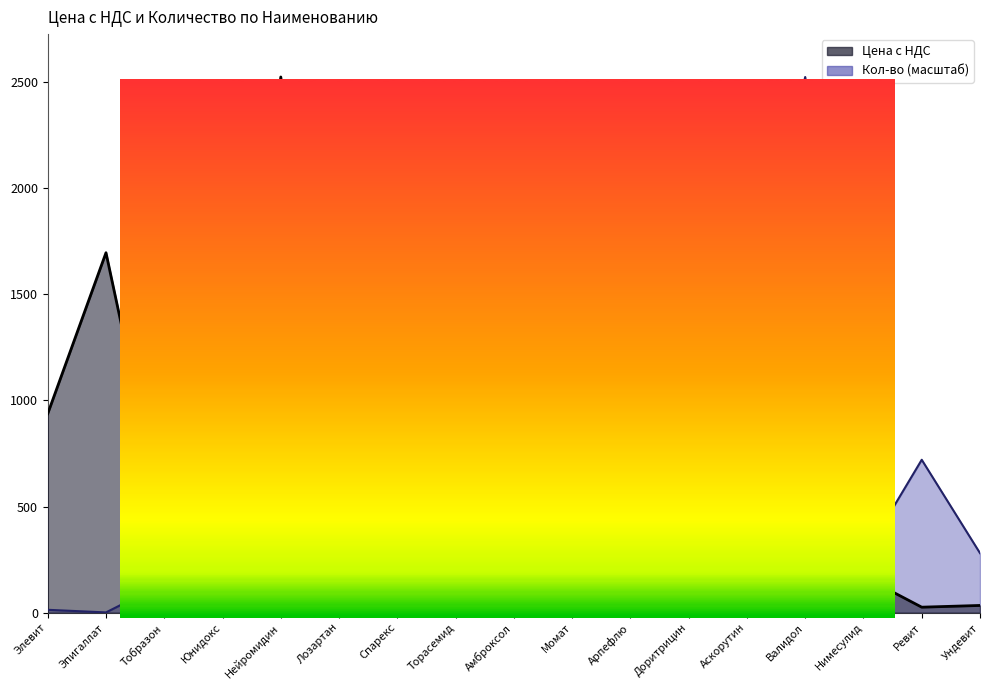

At which category does Цена с НДС reach its first local peak?

Эпигаллат